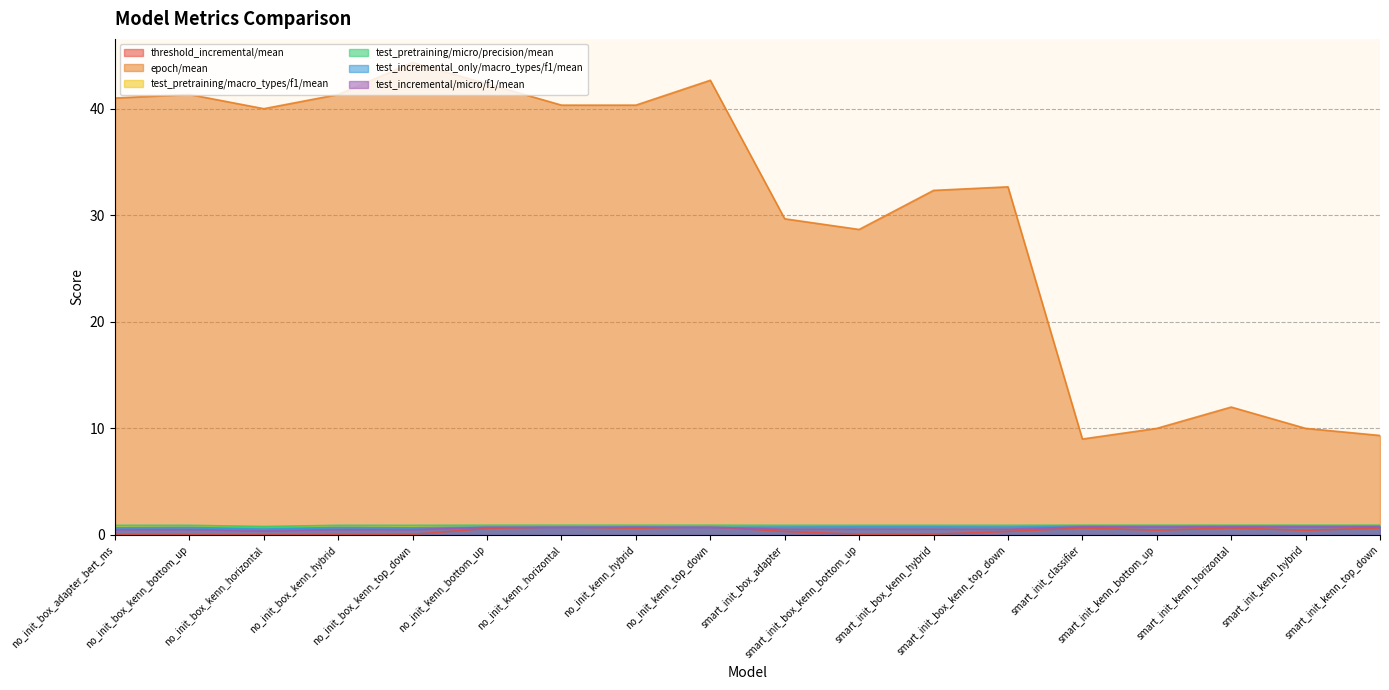

At which category is the sum across all series the highest?

no_init_box_kenn_top_down